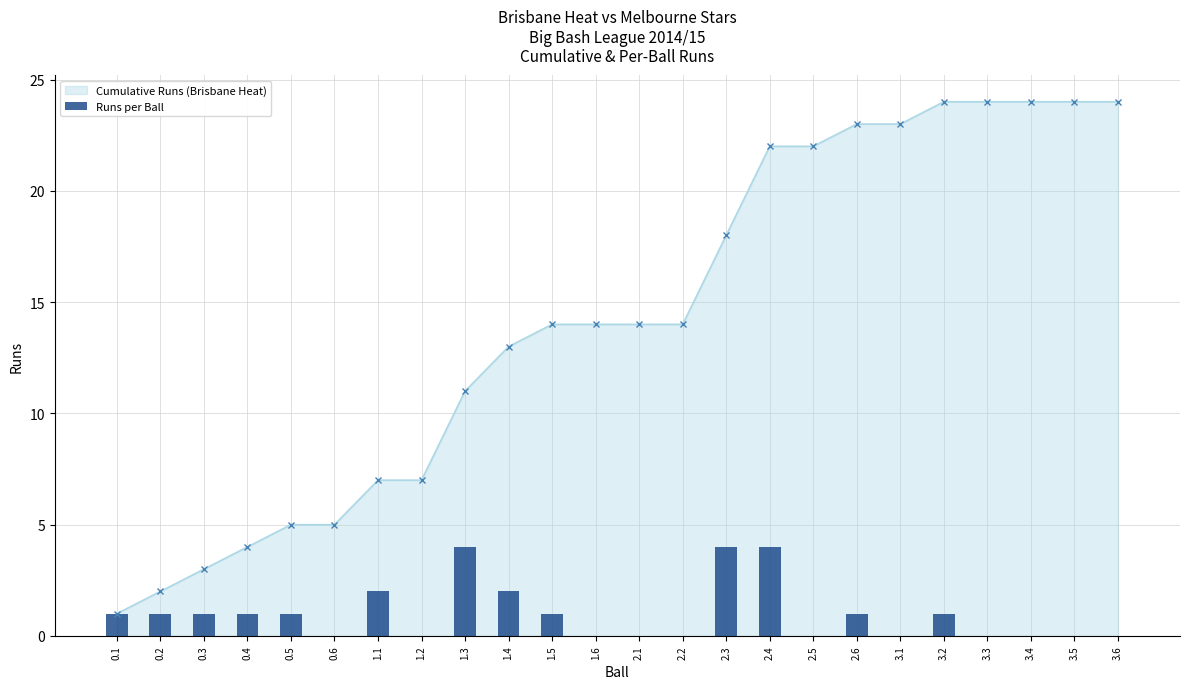

List the labels in order of value, largest first.

1.3, 2.3, 2.4, 1.1, 1.4, 0.1, 0.2, 0.3, 0.4, 0.5, 1.5, 2.6, 3.2, 0.6, 1.2, 1.6, 2.1, 2.2, 2.5, 3.1, 3.3, 3.4, 3.5, 3.6